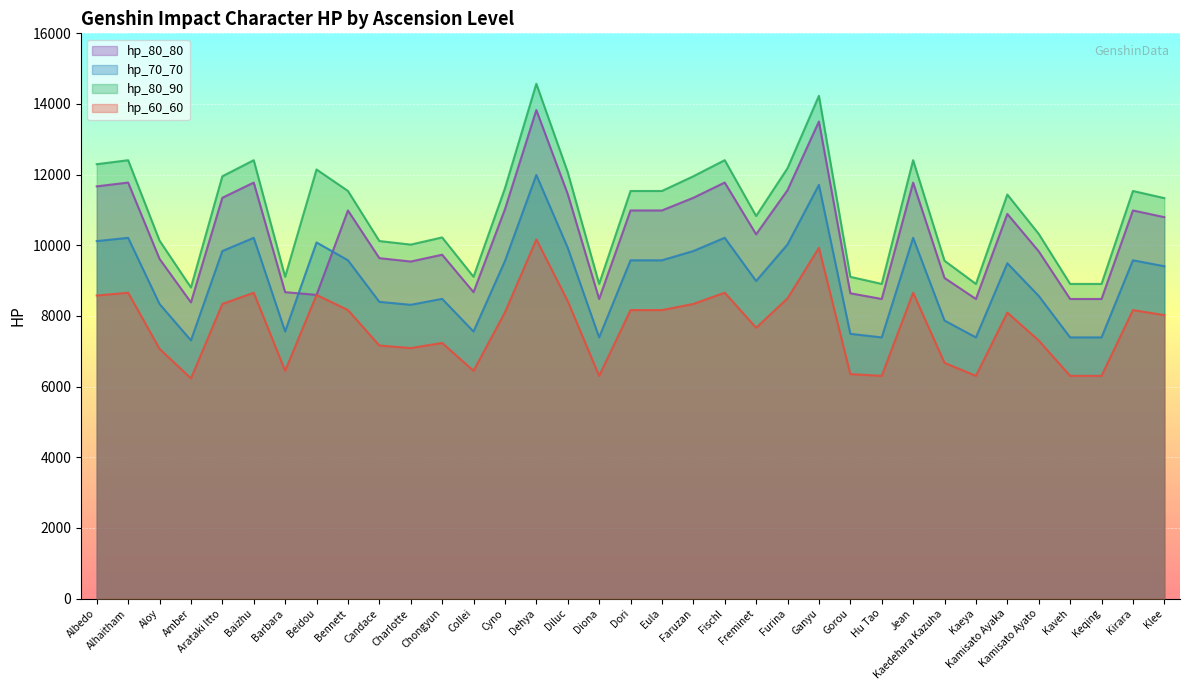

What is the average value of the hp_60_60 series?

7703